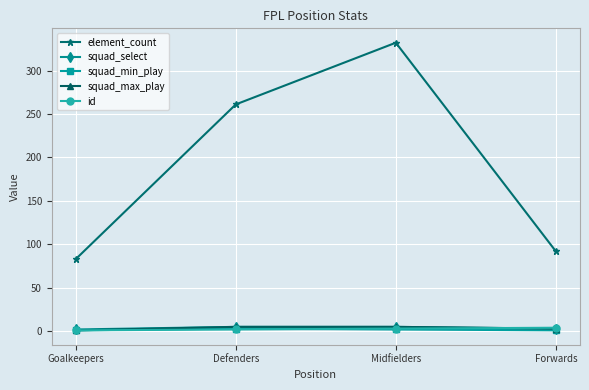

In element_count, how many points are higher than both neighbors (excluding endpoints)?

1